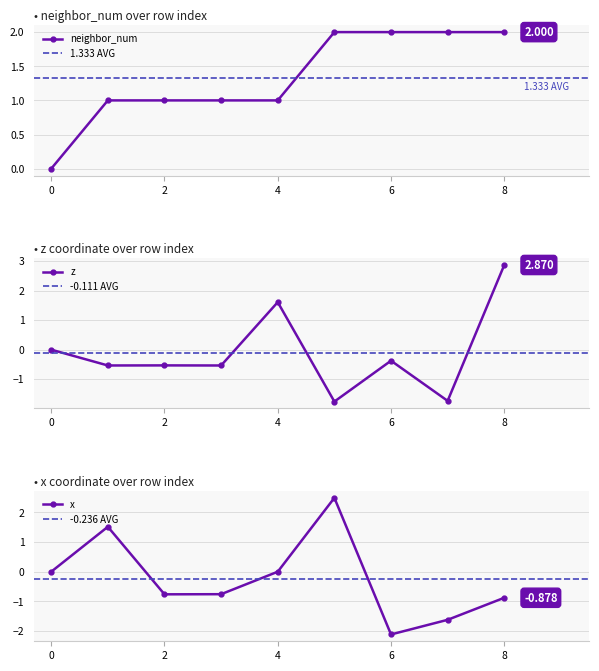

At how many categories does at least one series exceed 2?

2